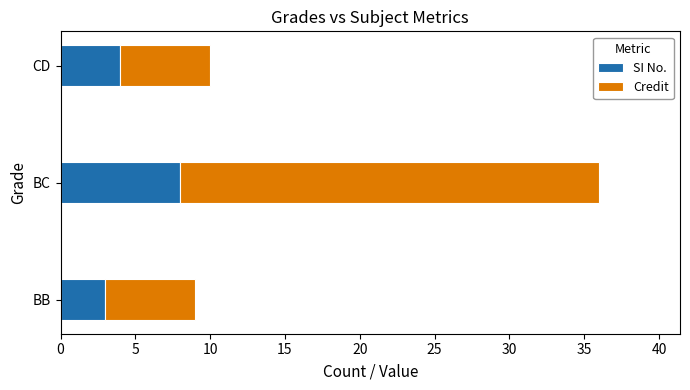

What is the maximum value for SI No.?

8